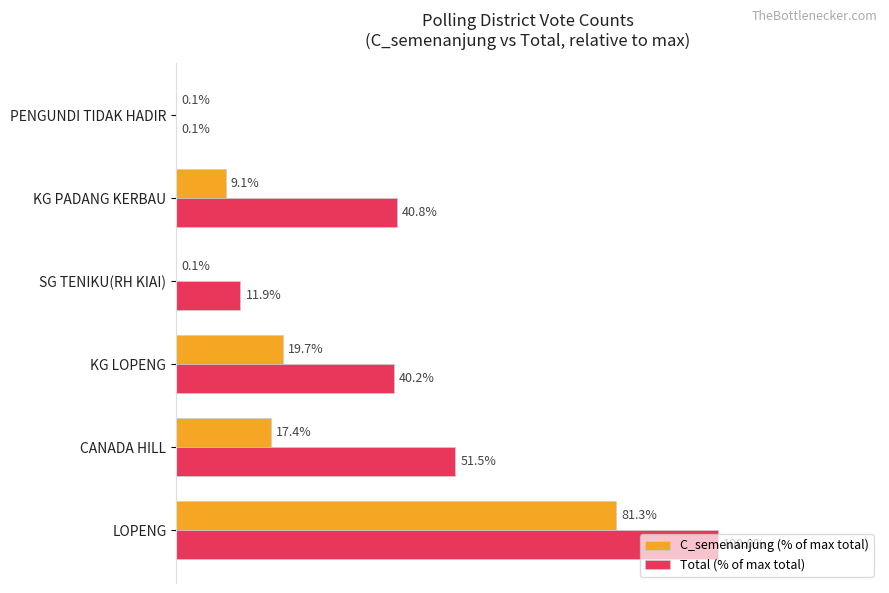

At which category is the sum across all series the highest?

LOPENG